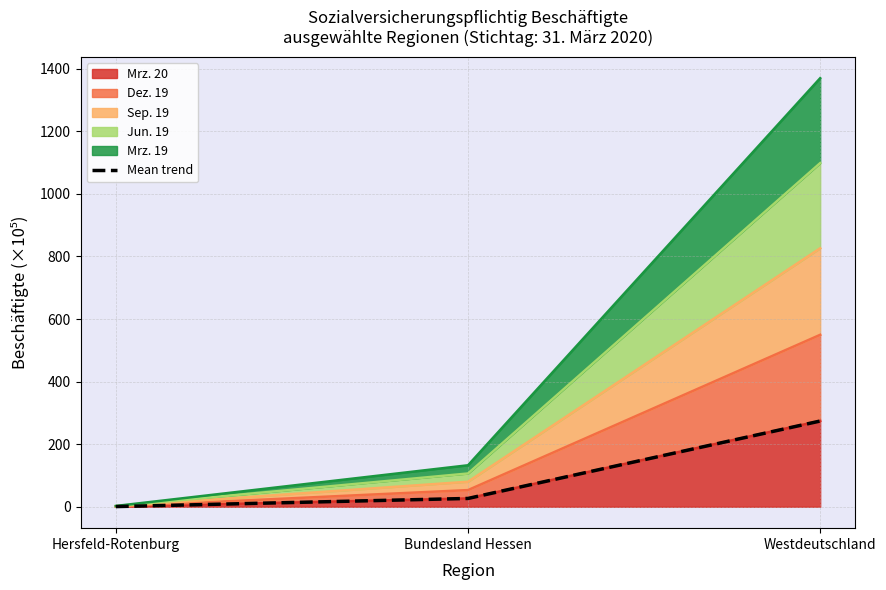

Where does the data first go above 26?

Bundesland Hessen